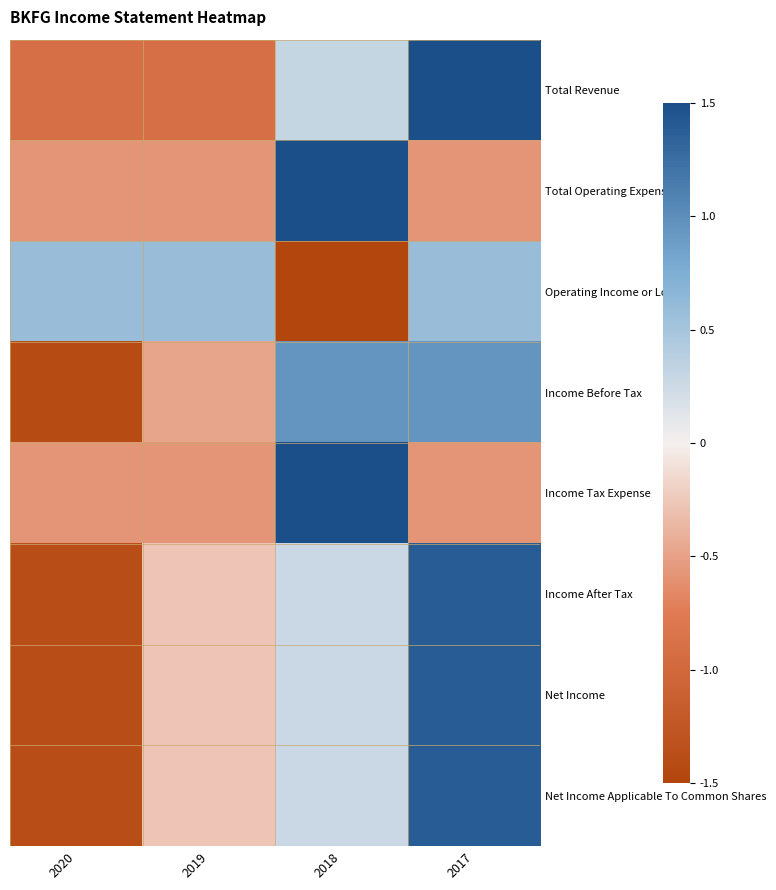

At how many categories does at least one series exceed 0?

4